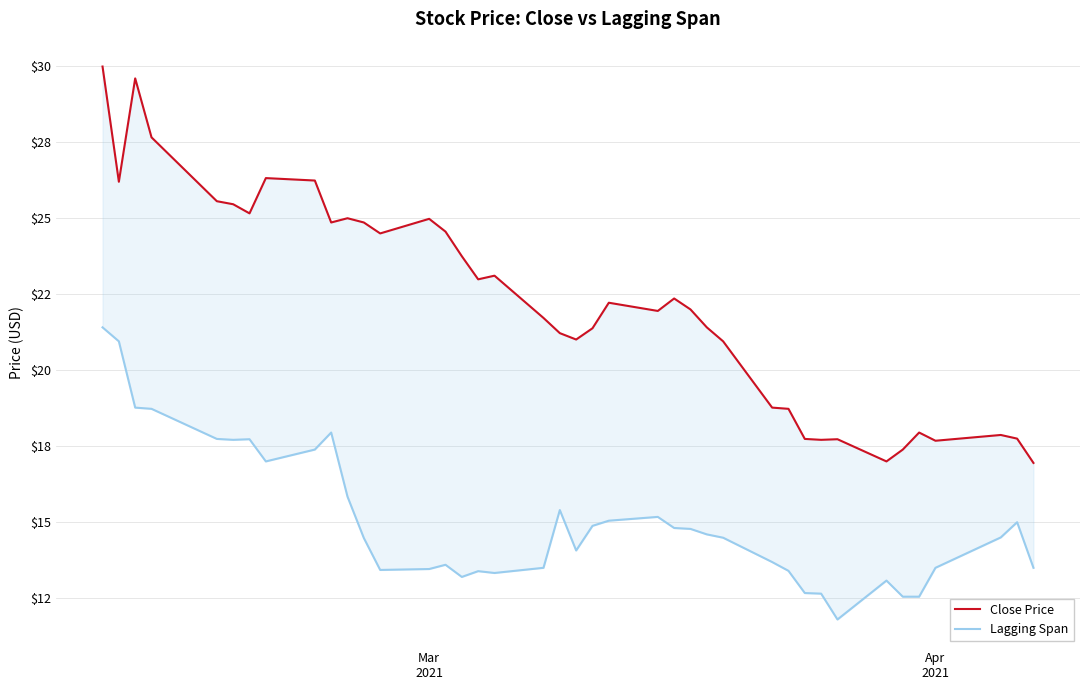

How many interior local valleys does the Close Price series have?

10